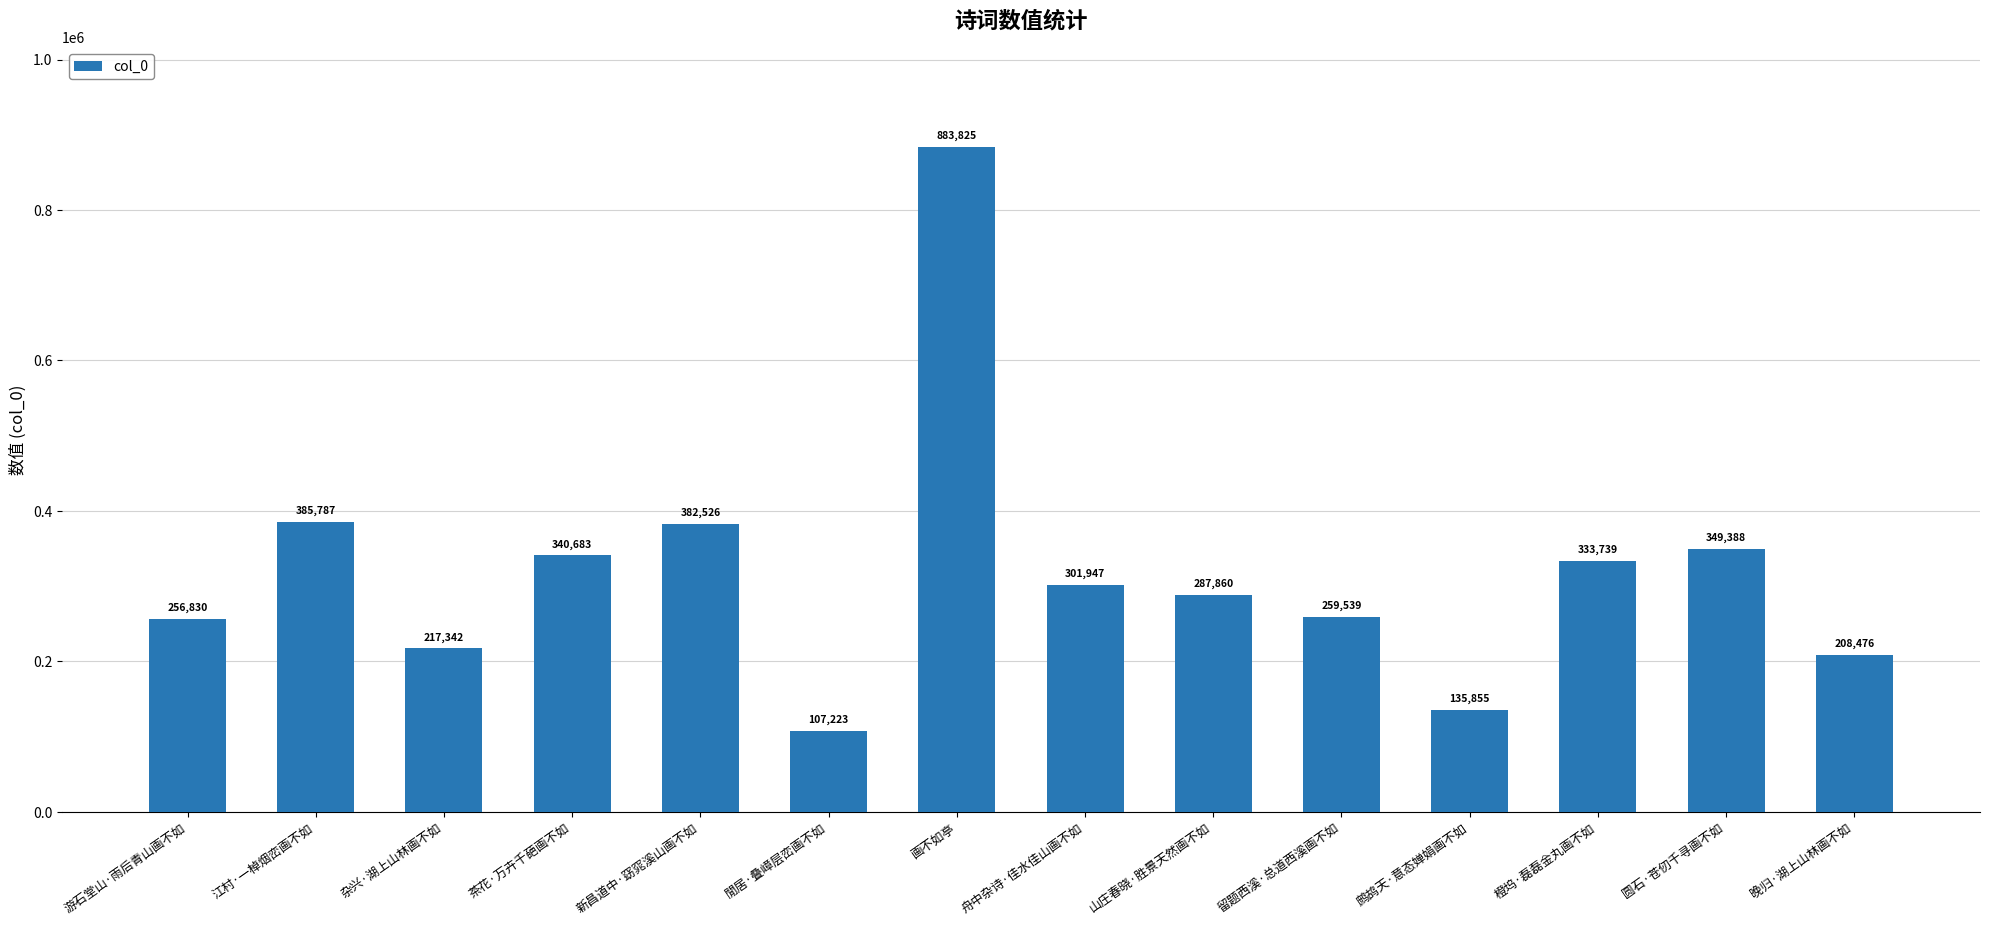

What is the maximum value shown in the chart?

883825